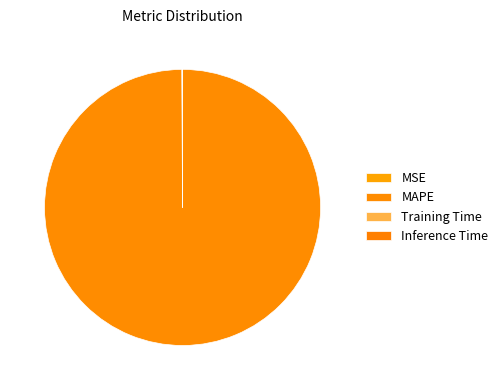

How many slices are in this pie chart?

4